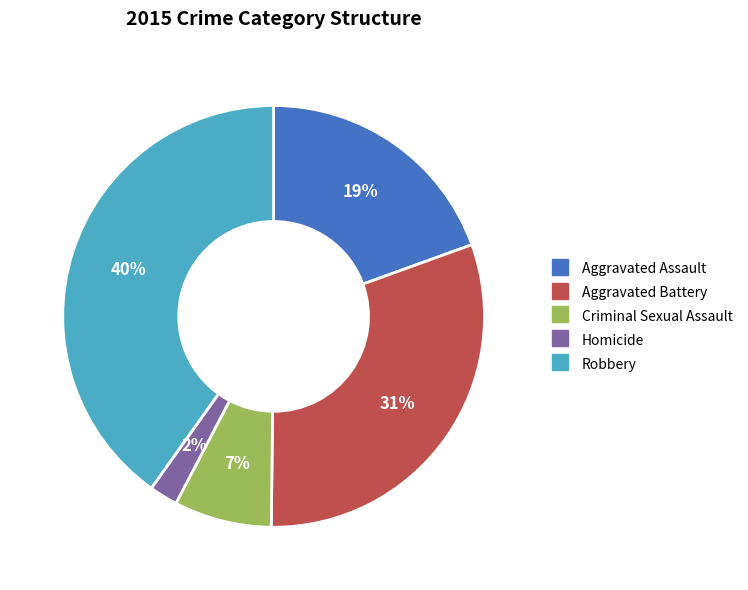

Which has a higher value, Robbery or Homicide?

Robbery